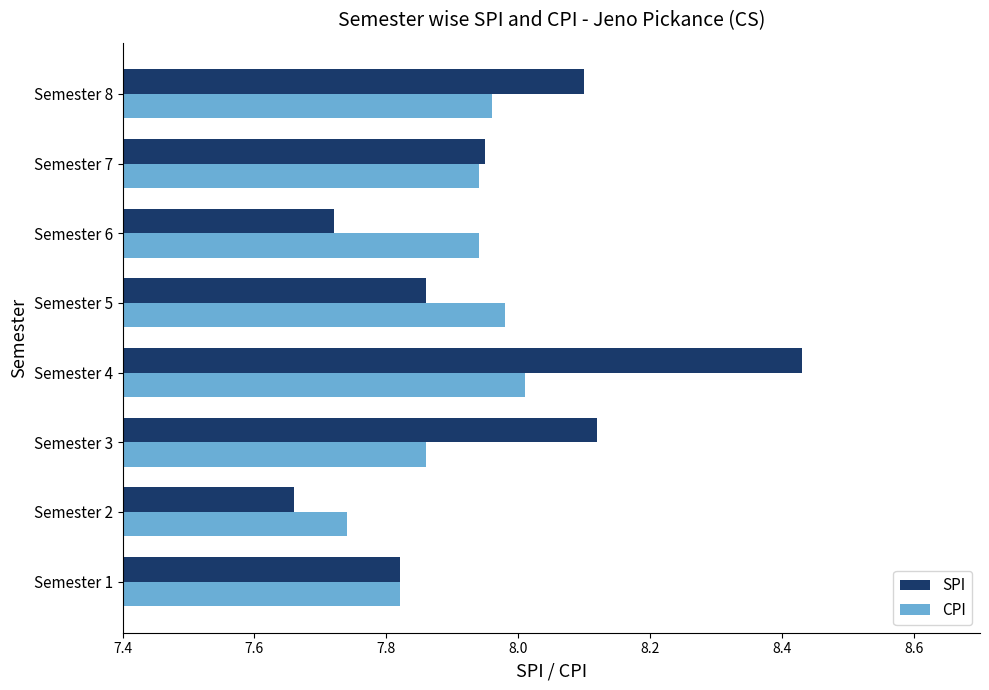

Rank the series by their maximum value, from highest to lowest.

SPI, CPI